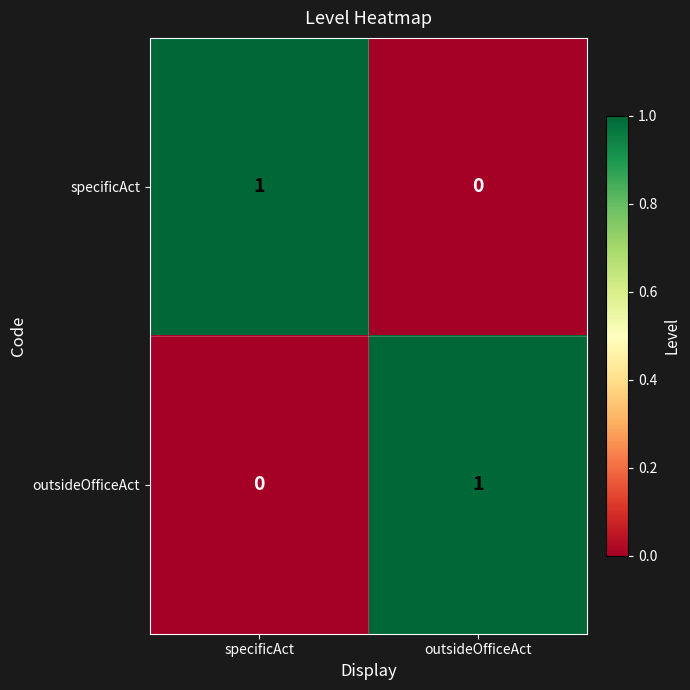

Count the number of data series in this chart.

2